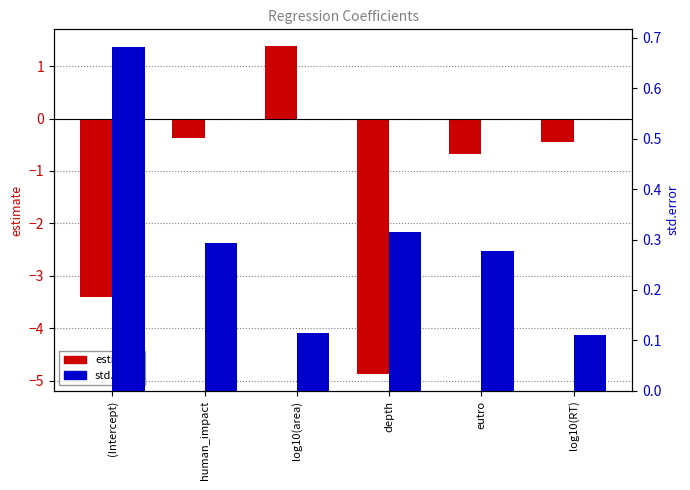

Which series changed the most between human_impact and log10(area)?

estimate